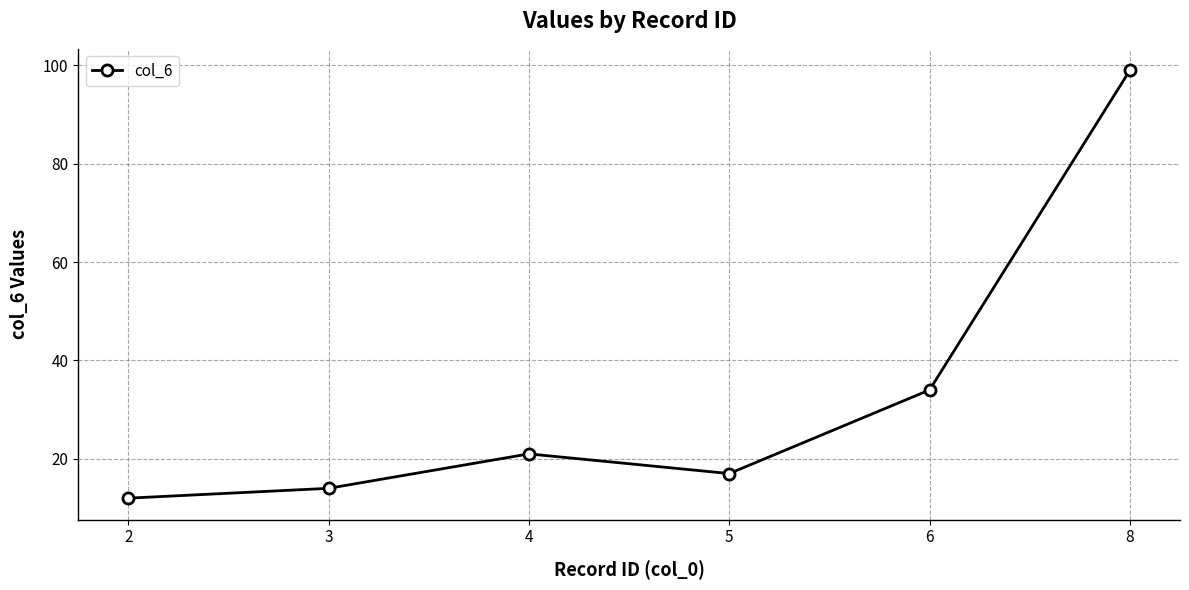

Which has a higher value, 6 or 3?

6